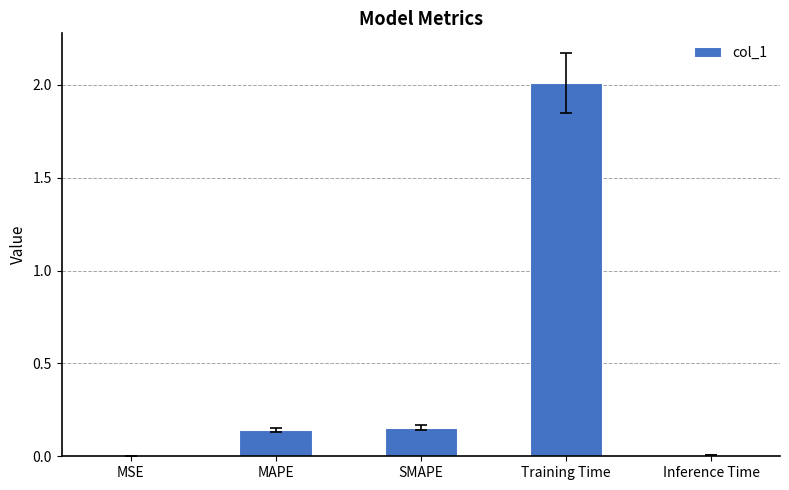

What is the greatest value displayed?

2.0